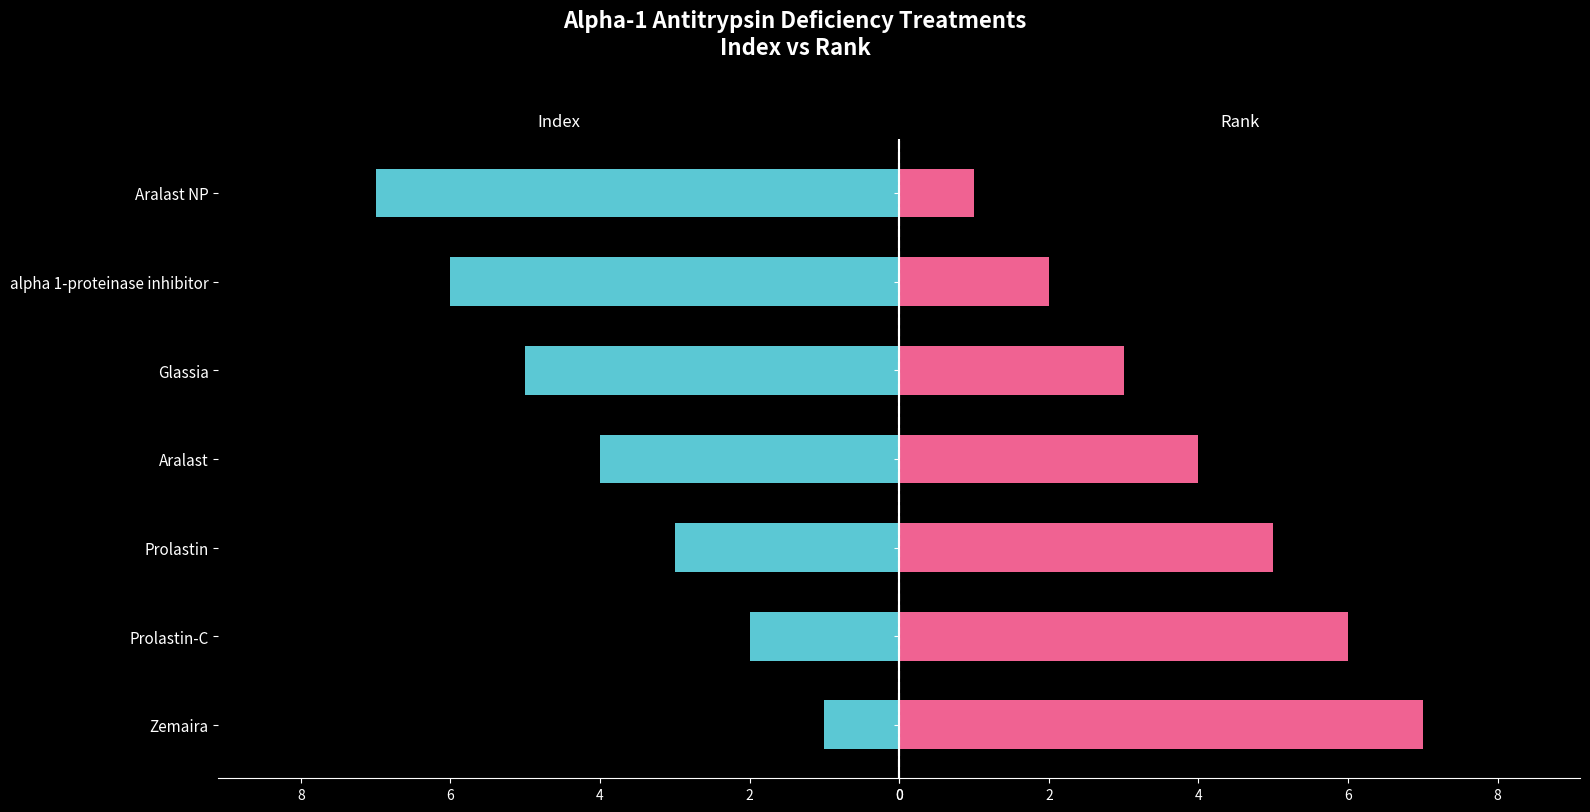

How many values in the Index series are below 4?

3